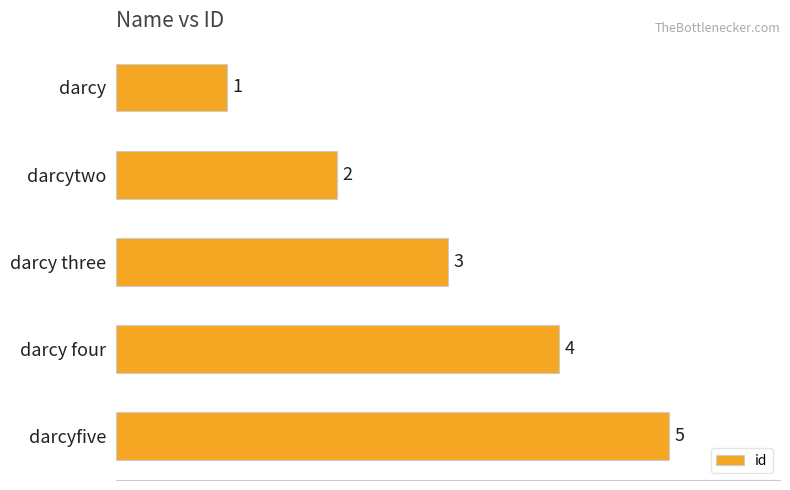

List the labels in order of value, largest first.

darcyfive, darcy four, darcy three, darcytwo, darcy